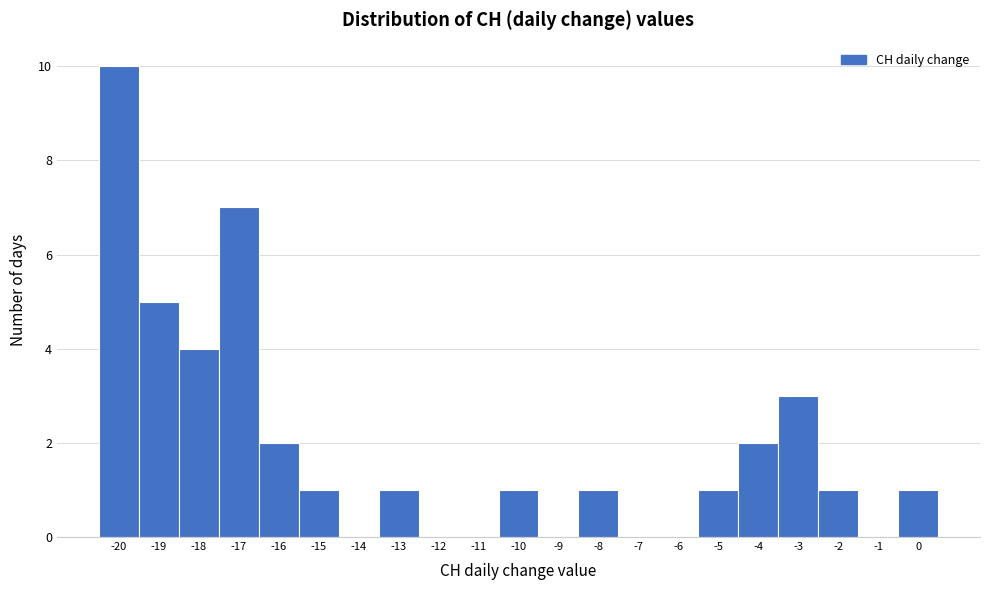

Reading left to right, list every bar in this chart as the range it spans on the x-axis followed by its height. The values are not printed on the chart, so give them approximately, as read against the axis.

-20.5 to -19.5: 10
-19.5 to -18.5: 5
-18.5 to -17.5: 4
-17.5 to -16.5: 7
-16.5 to -15.5: 2
-15.5 to -14.5: 1
-14.5 to -13.5: 0
-13.5 to -12.5: 1
-12.5 to -11.5: 0
-11.5 to -10.5: 0
-10.5 to -9.5: 1
-9.5 to -8.5: 0
-8.5 to -7.5: 1
-7.5 to -6.5: 0
-6.5 to -5.5: 0
-5.5 to -4.5: 1
-4.5 to -3.5: 2
-3.5 to -2.5: 3
-2.5 to -1.5: 1
-1.5 to -0.5: 0
-0.5 to 0.5: 1